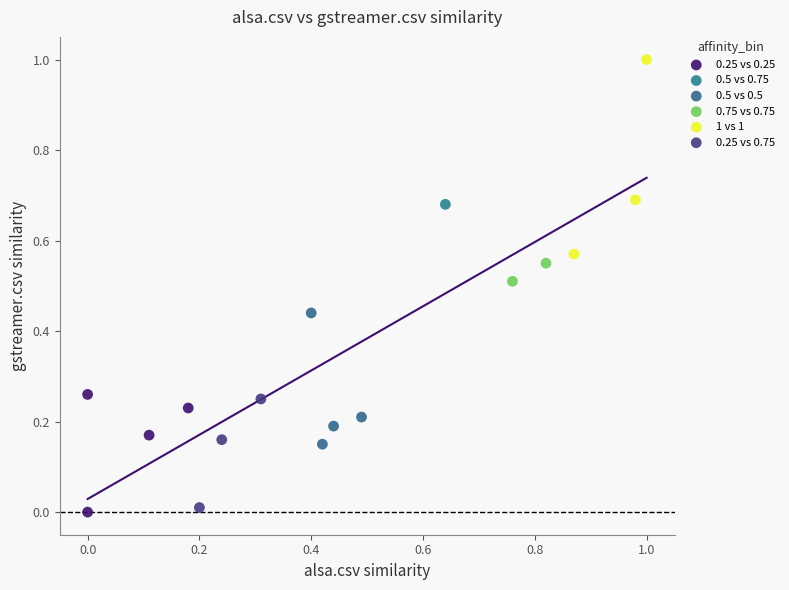

What are all the series names shown in the legend?

0.25 vs 0.25, 0.5 vs 0.75, 0.5 vs 0.5, 0.75 vs 0.75, 1 vs 1, 0.25 vs 0.75